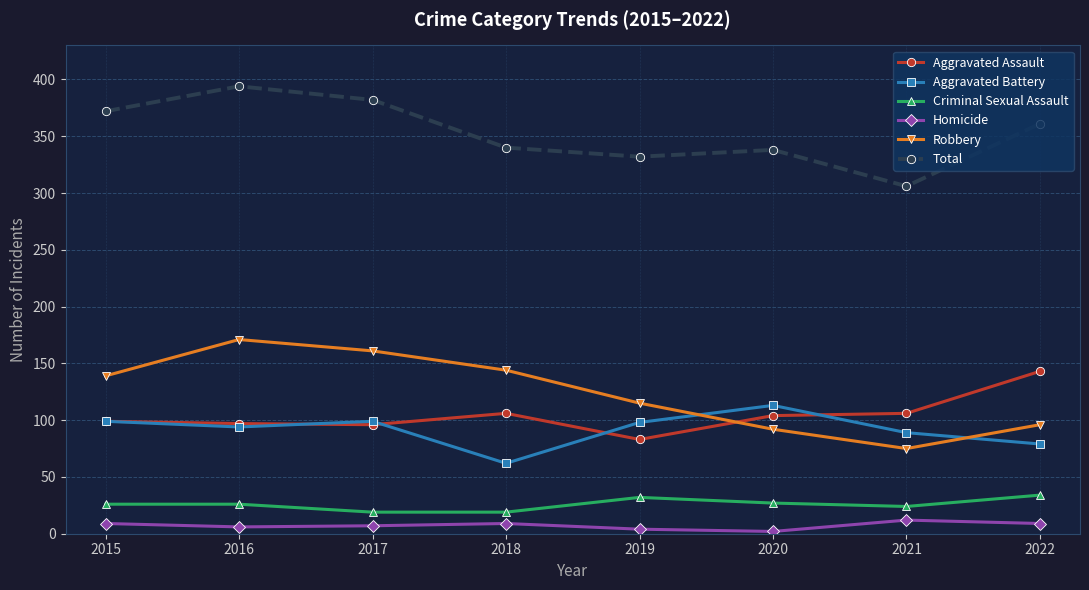

What is the difference between the Robbery values at 2022 and 2021?

21